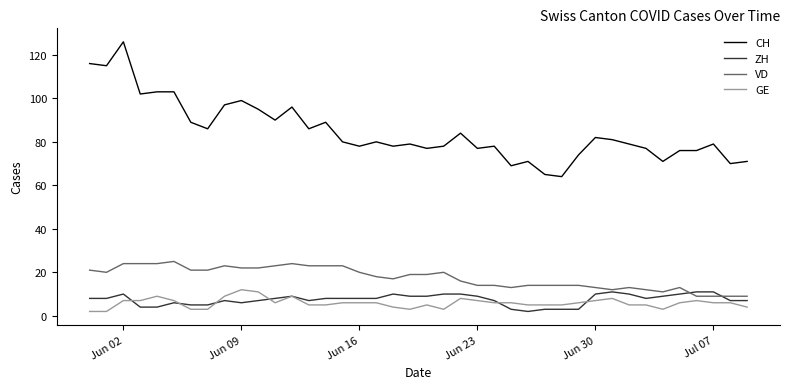

True or false: CH and VD intersect in this chart.

False